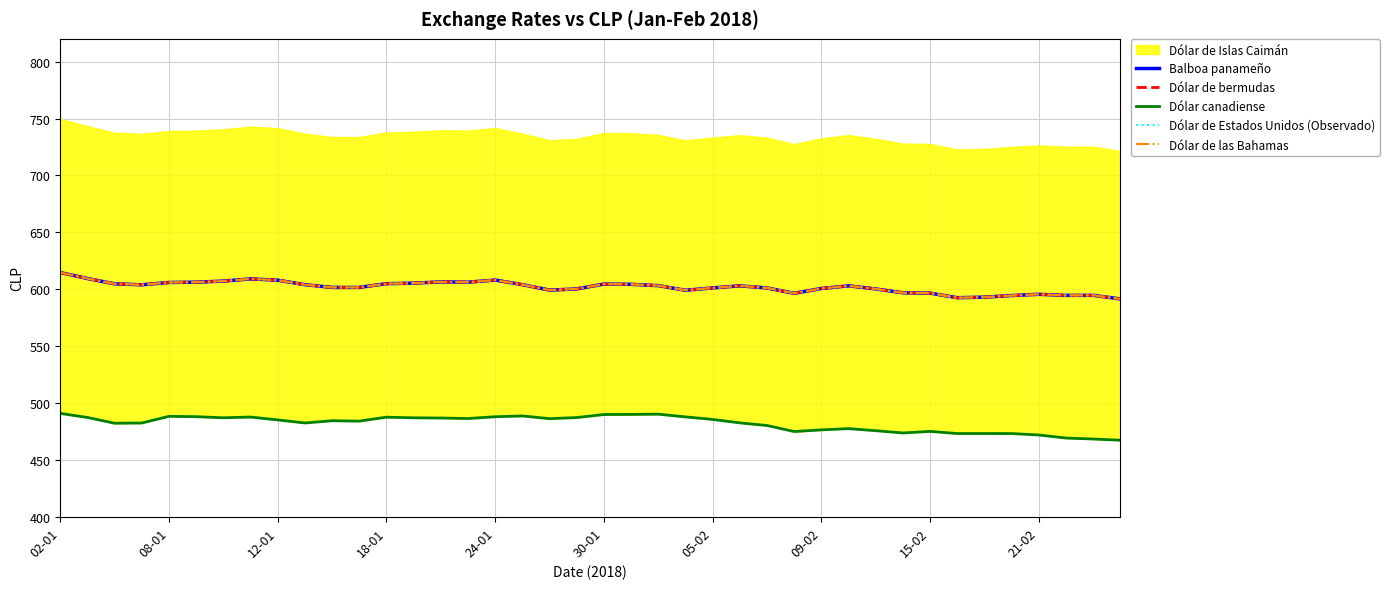

What is the label of the 22nd point from the left?

21